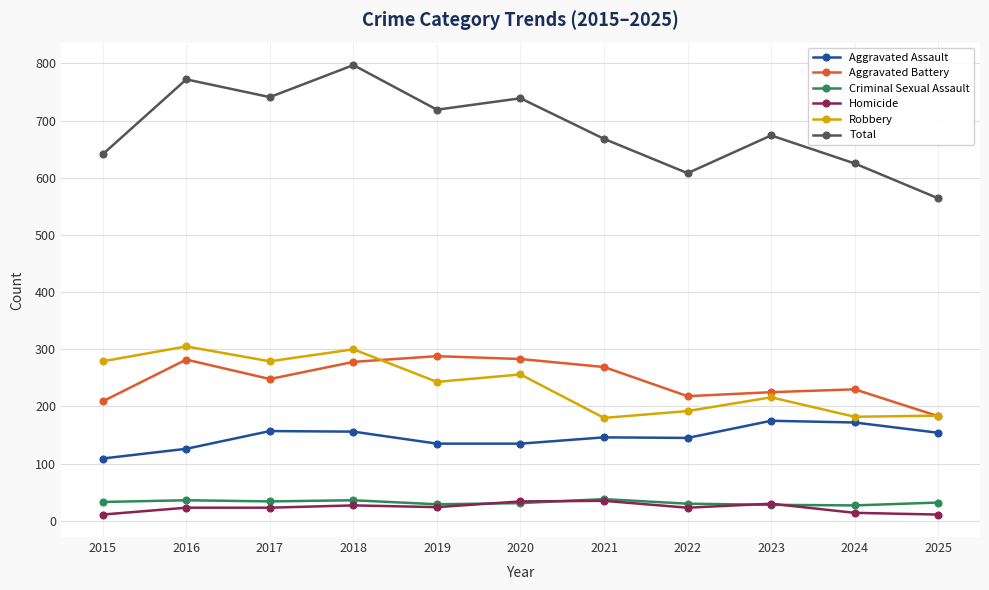

How many lines are shown in the chart?

6